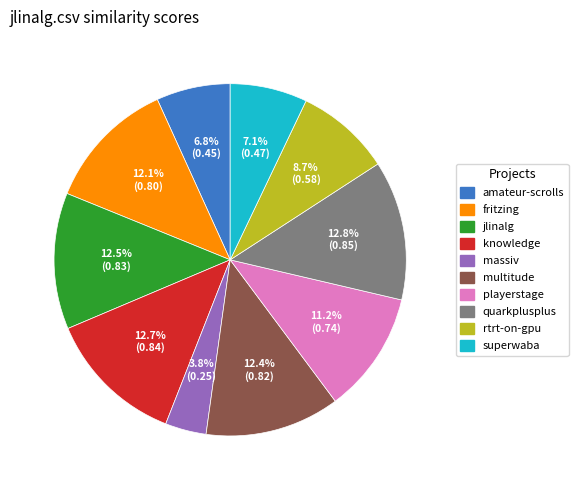

Which has a higher value, playerstage or jlinalg?

jlinalg